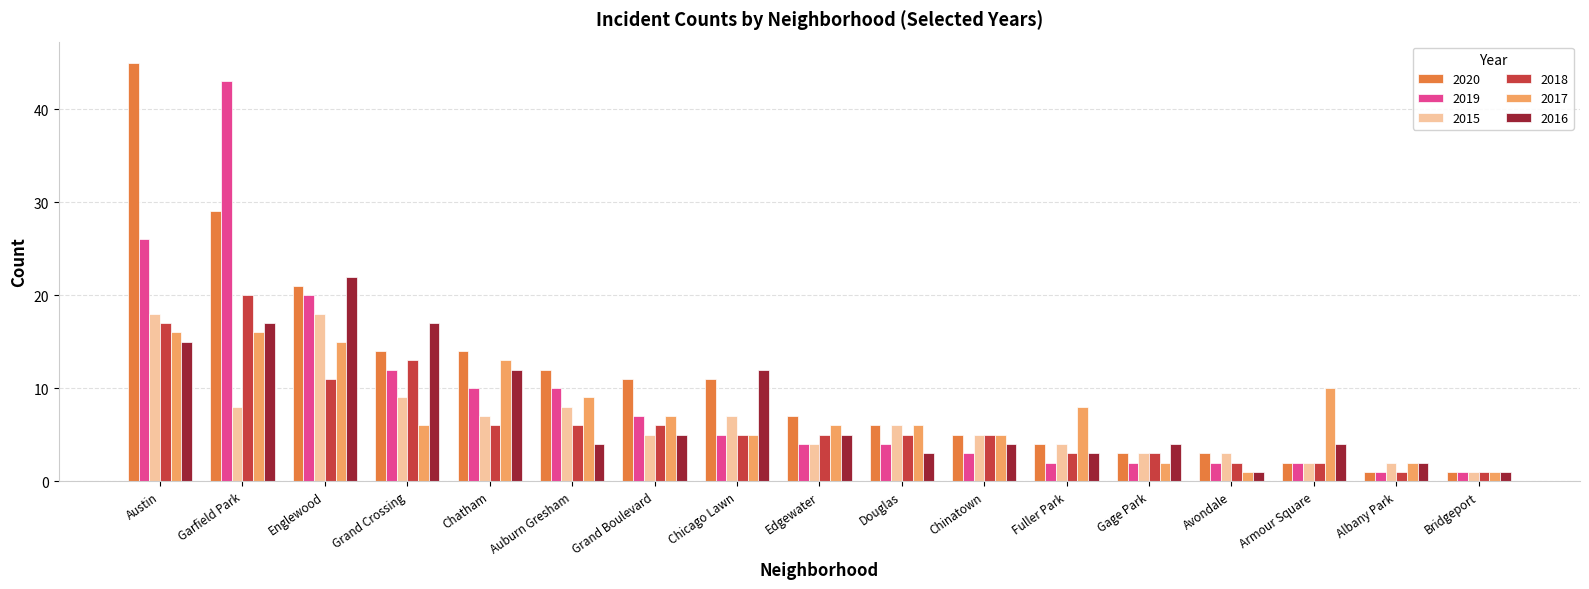

Rank the series by their maximum value, from lowest to highest.

2017, 2015, 2018, 2016, 2019, 2020